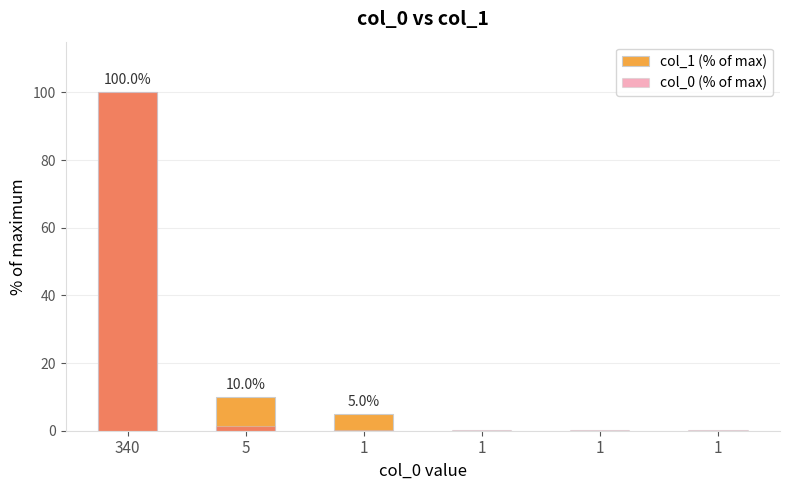

What is the difference between the maximum and minimum values in the col_1 (% of max) series?

100.0